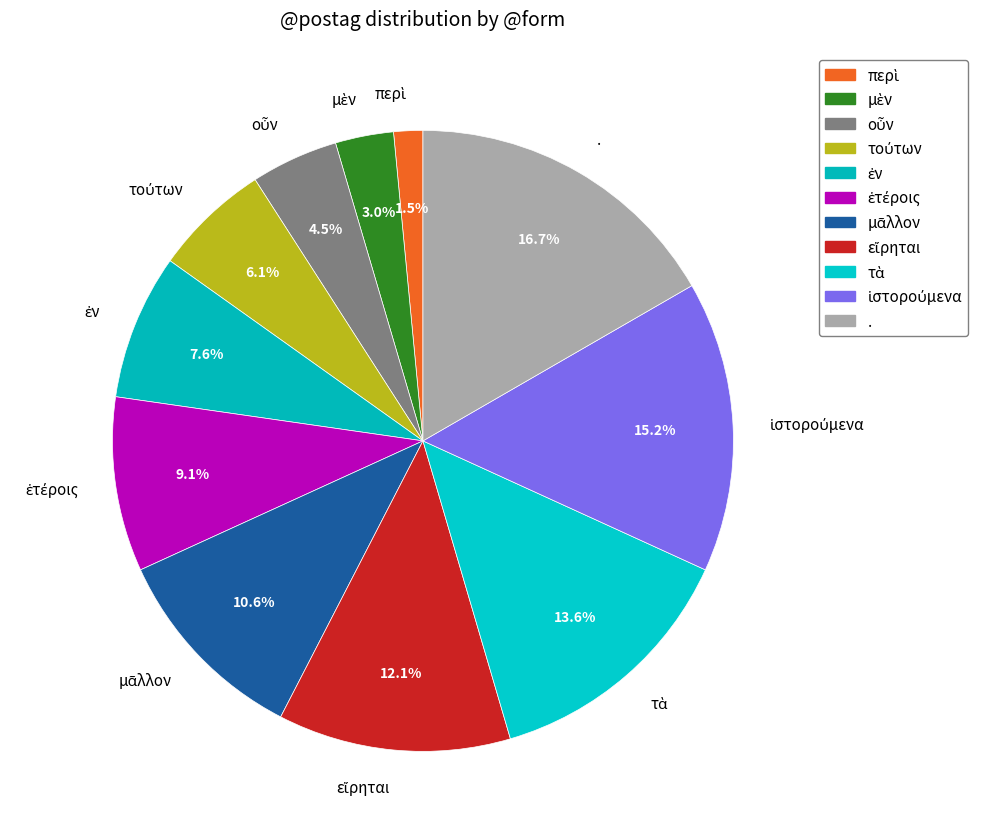

What portion of the pie excludes .?

83.3%